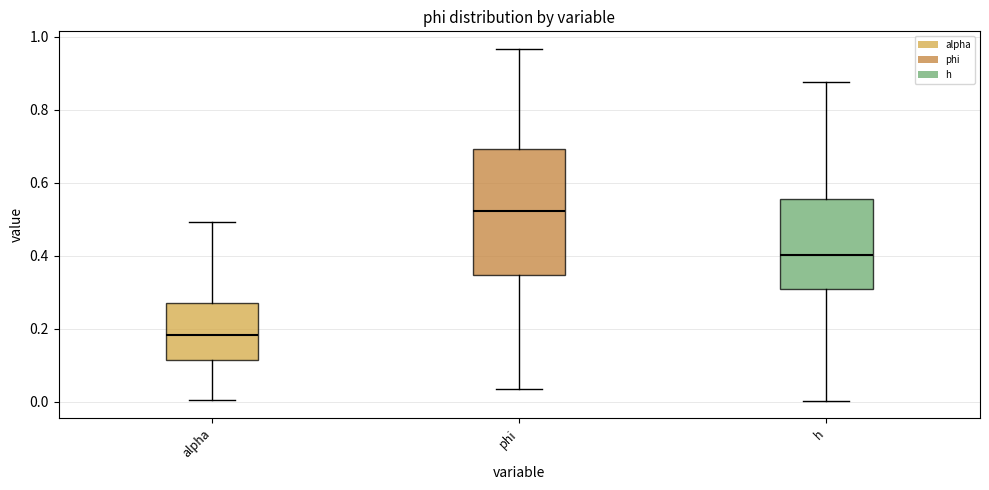

Which box has the lowest median line?

alpha